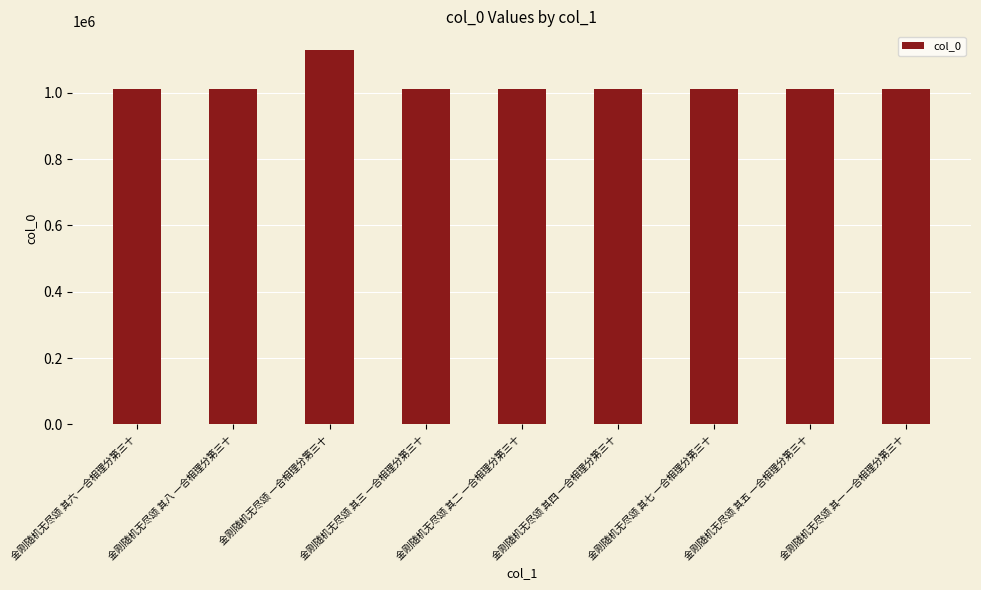

What is the label of the 9th bar from the right?

金刚随机无尽颂 其六 一合相理分第三十